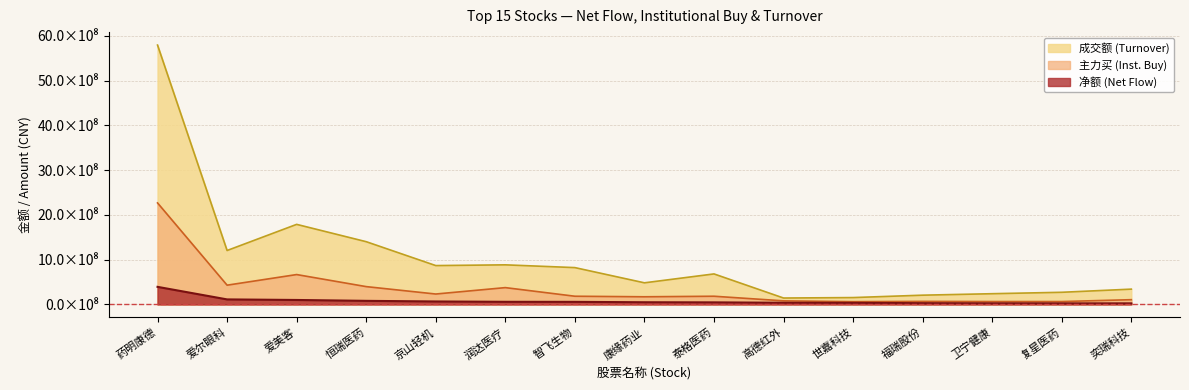

True or false: 主力买 and 主力净额 cross at least once.

False